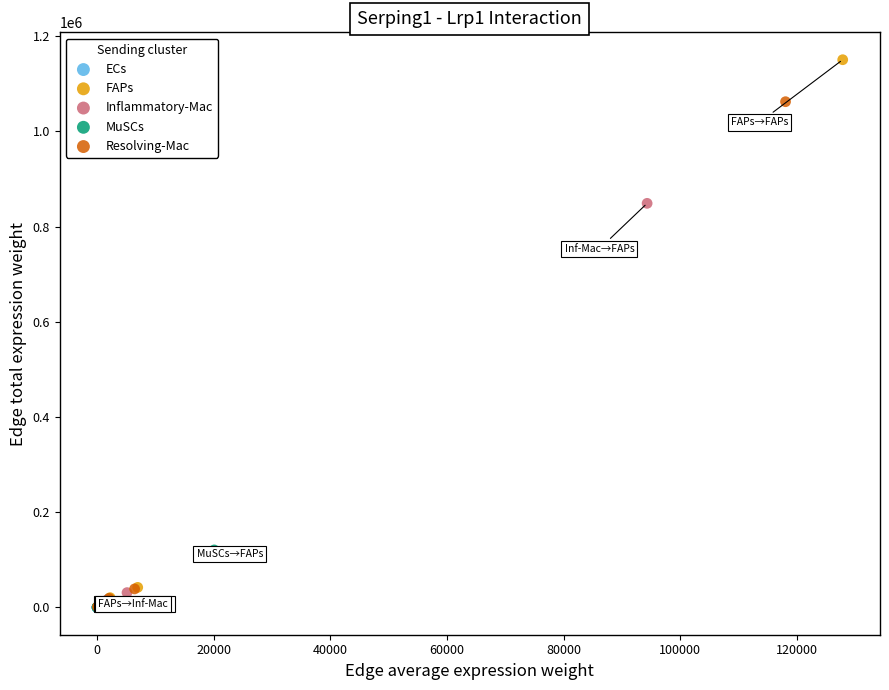

What are all the series names shown in the legend?

ECs, FAPs, Inflammatory-Mac, MuSCs, Resolving-Mac